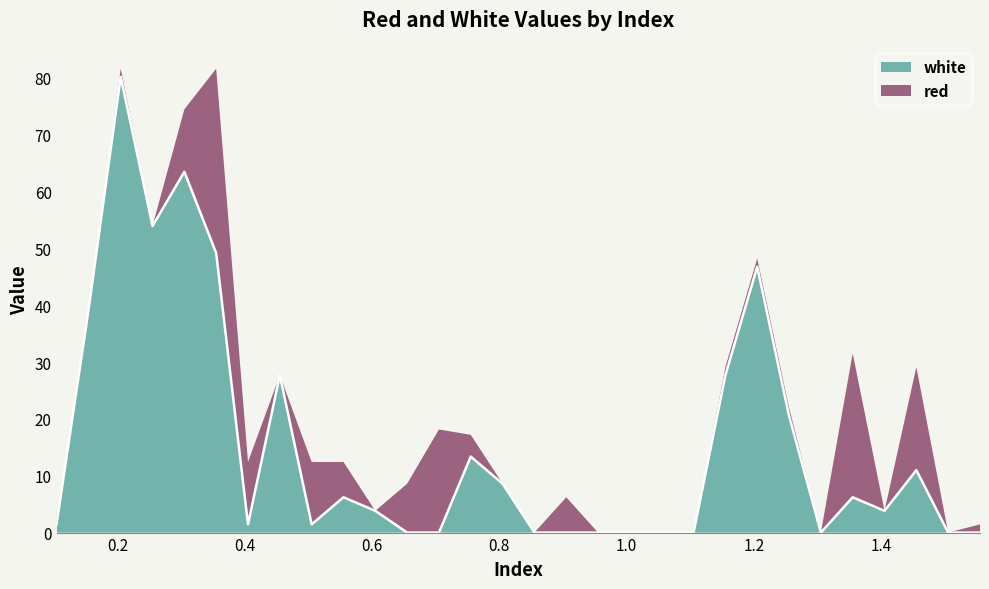

What is the greatest value displayed?

80.2